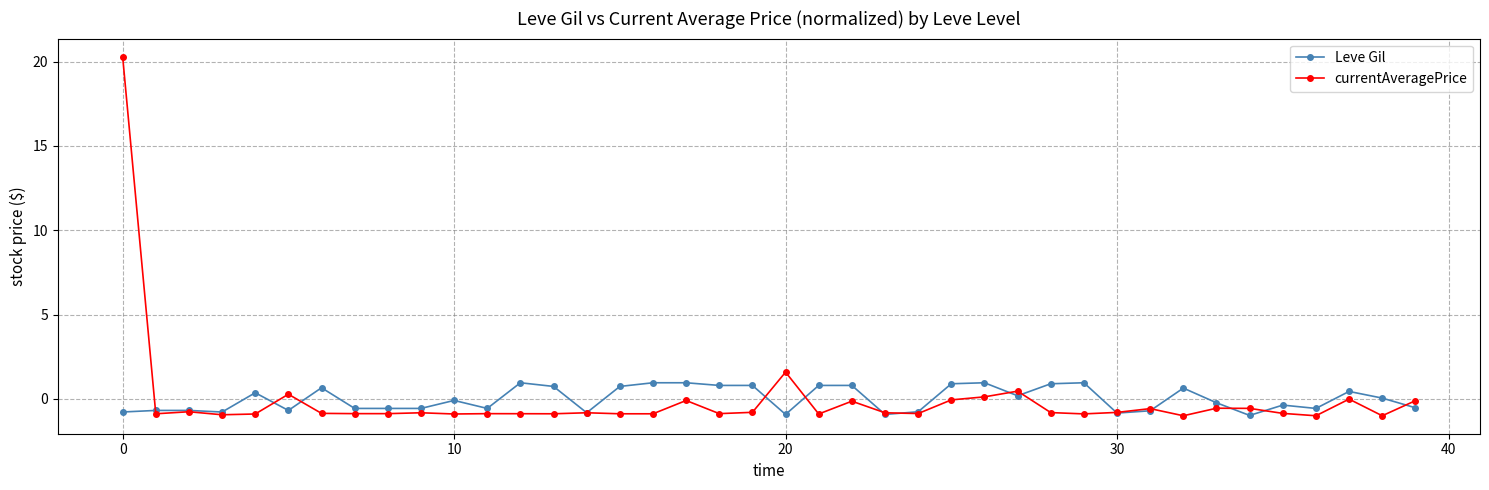

Does the chart have visible grid lines?

Yes